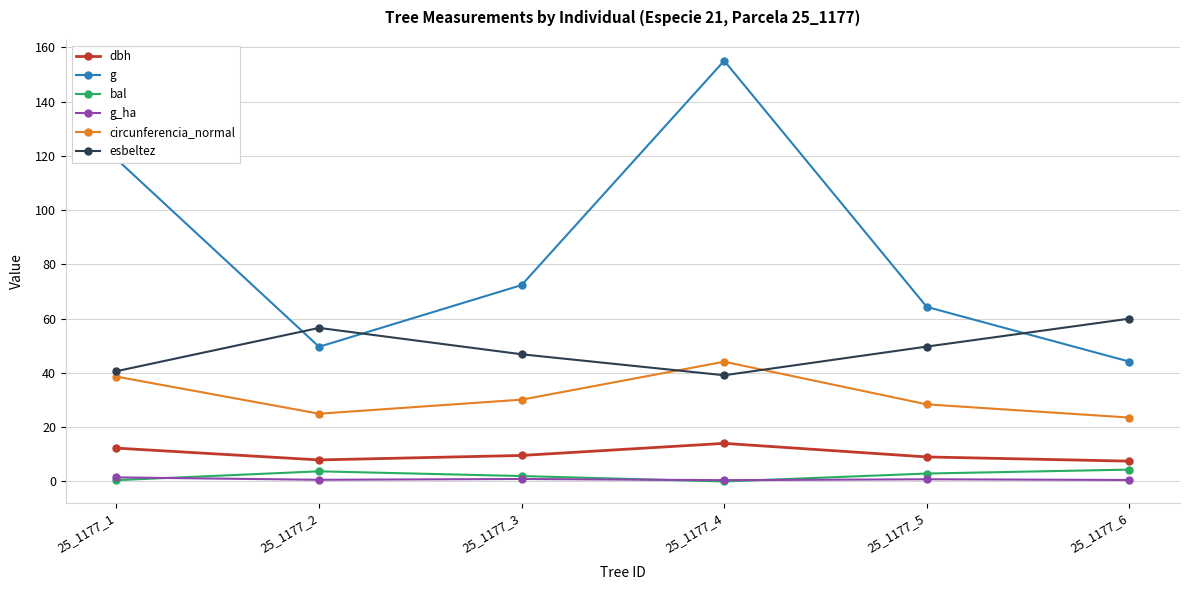

How many interior local peaks does the dbh series have?

1